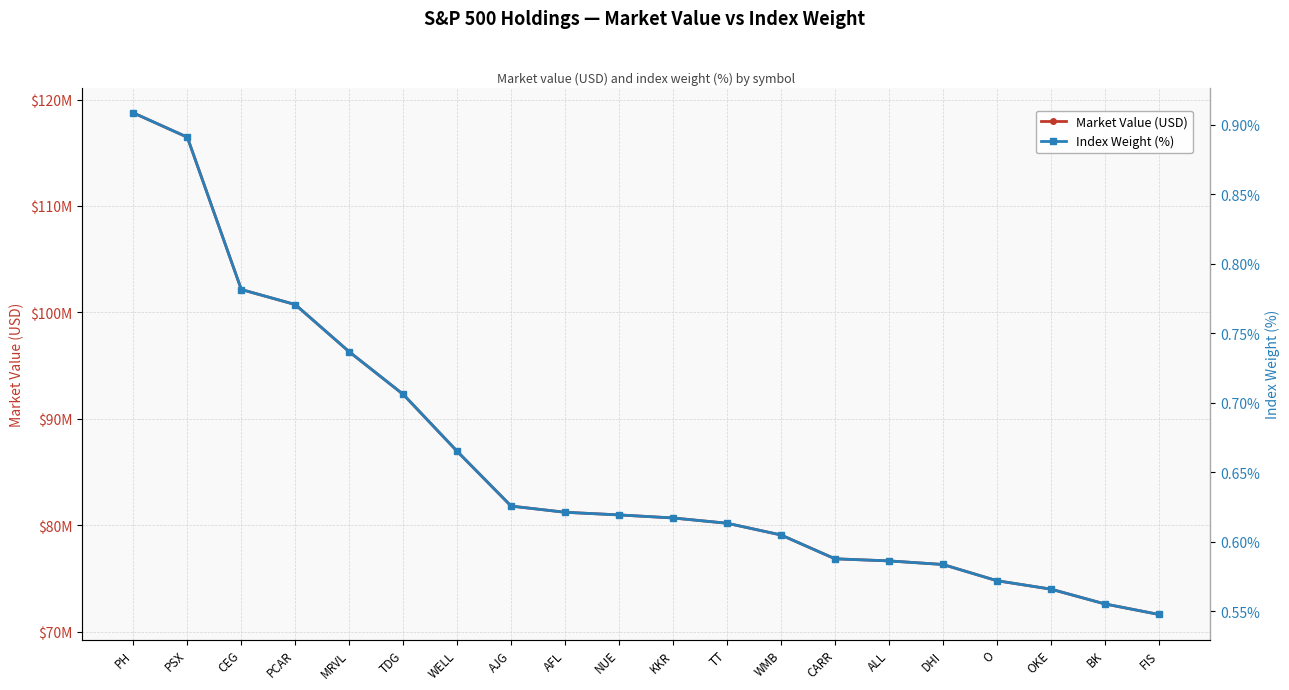

What is the total value across all series at PCAR?

100731523.0